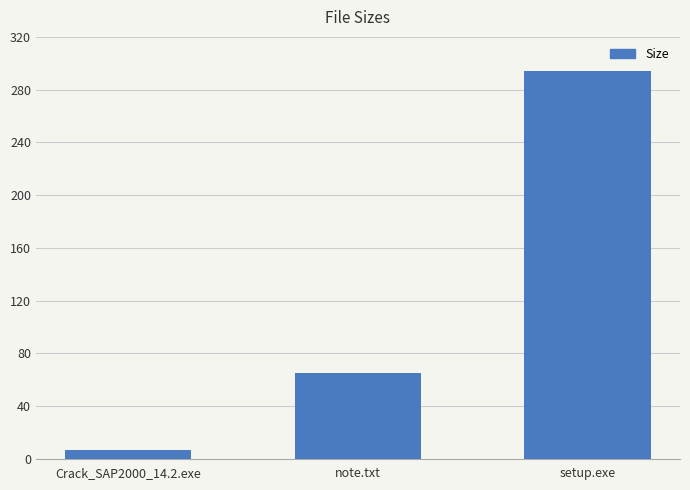

The value at setup.exe is 398.5. True or false?

False